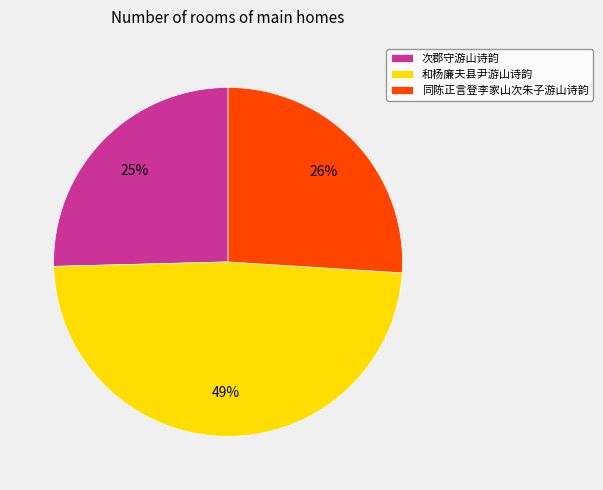

Approximately how many times larger is the value at 同陈正言登李家山次朱子游山诗韵 compared to 次郡守游山诗韵?

1.0